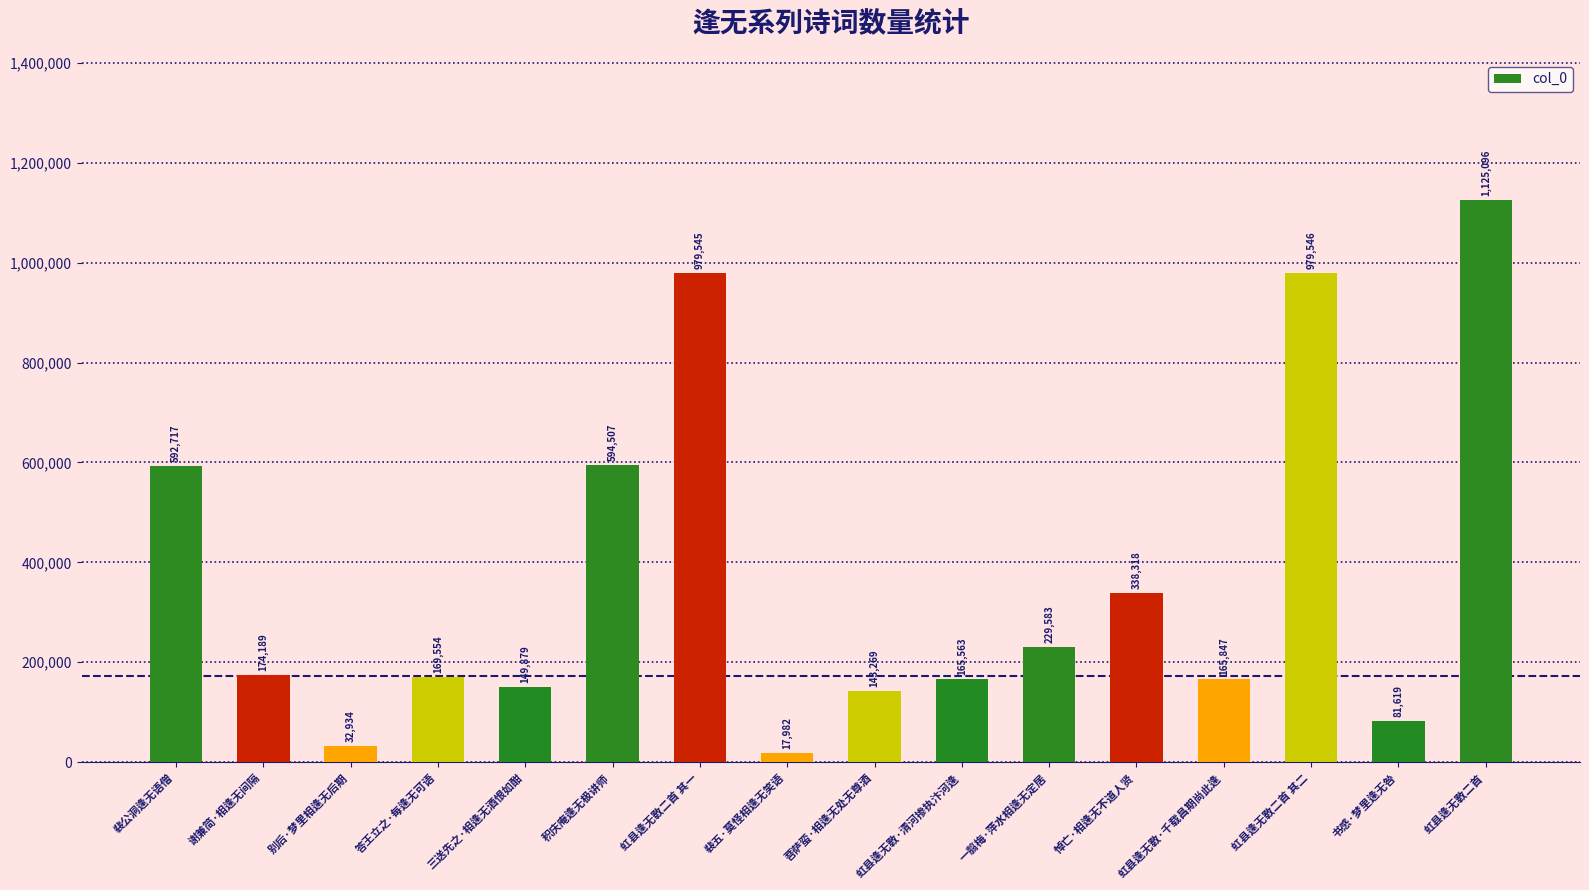

Is it true that the value at 菩萨蛮·相逢无处无尊酒 is 213676?

False